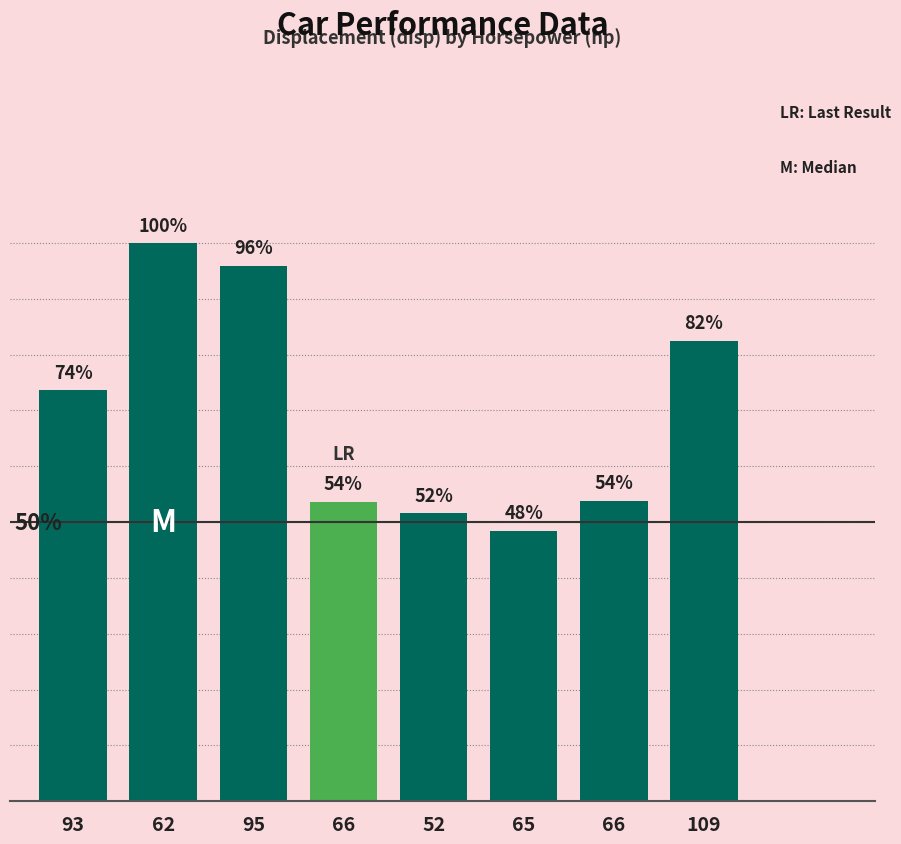

What is the difference between the values at 62 and 109?

17.5